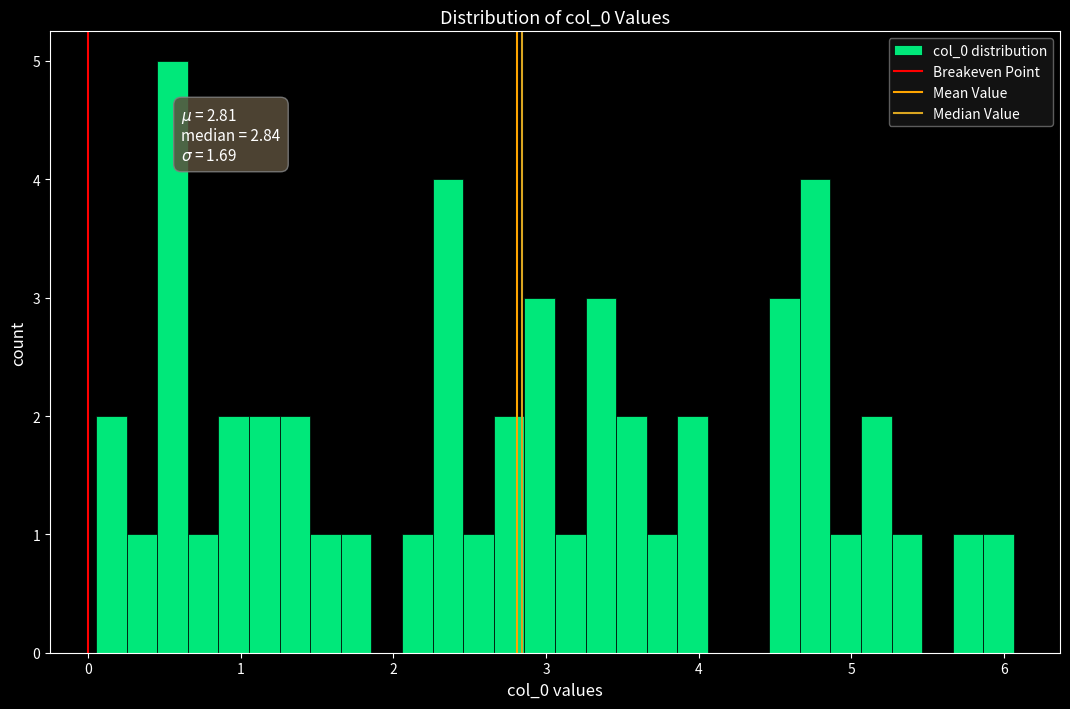

Read against the x-axis, roughly where is the centre of the tallest bar?

0.6